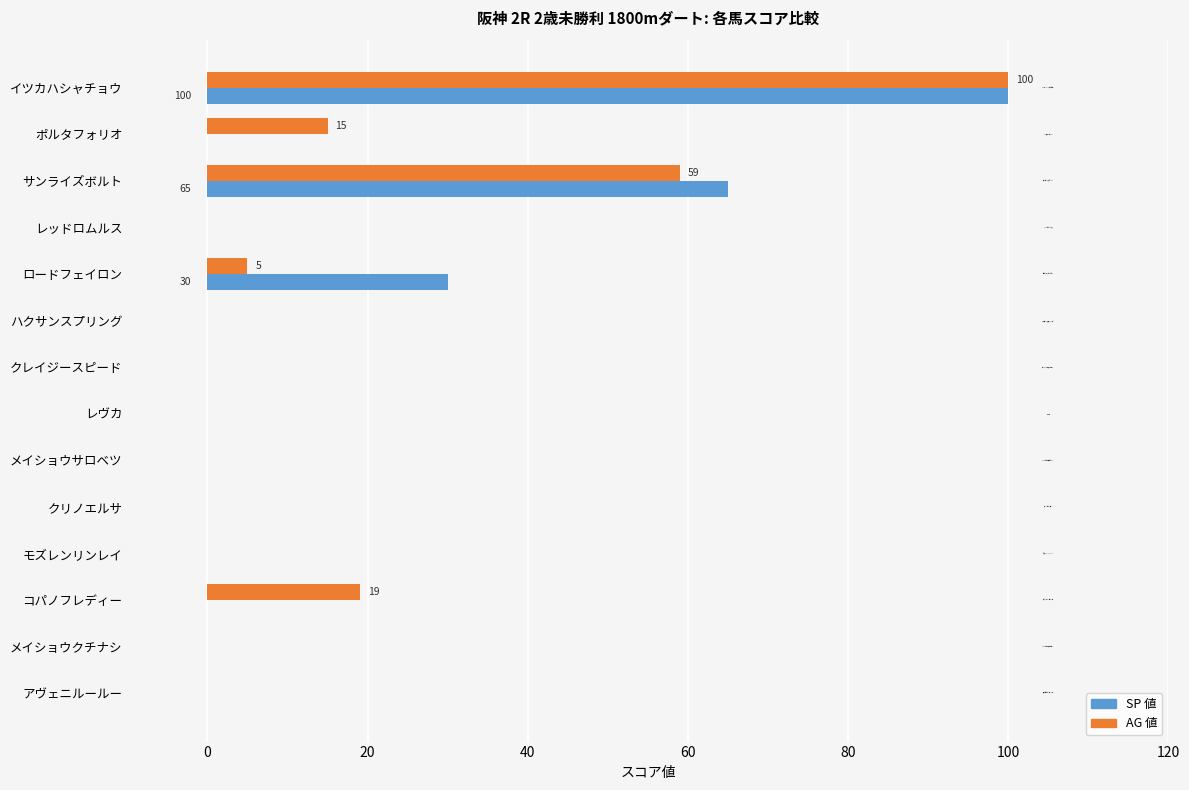

Is it true that AG 値 equals -45 at ハクサンスプリング?

False